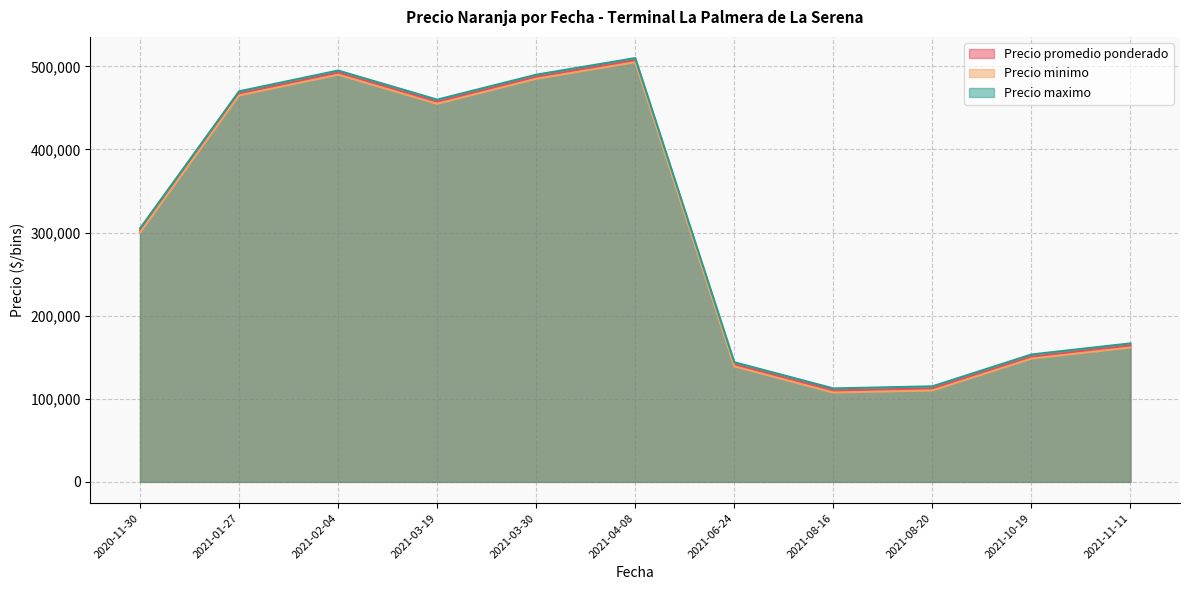

Rank the series by their average value, from lowest to highest.

Precio minimo, Precio promedio ponderado, Precio maximo